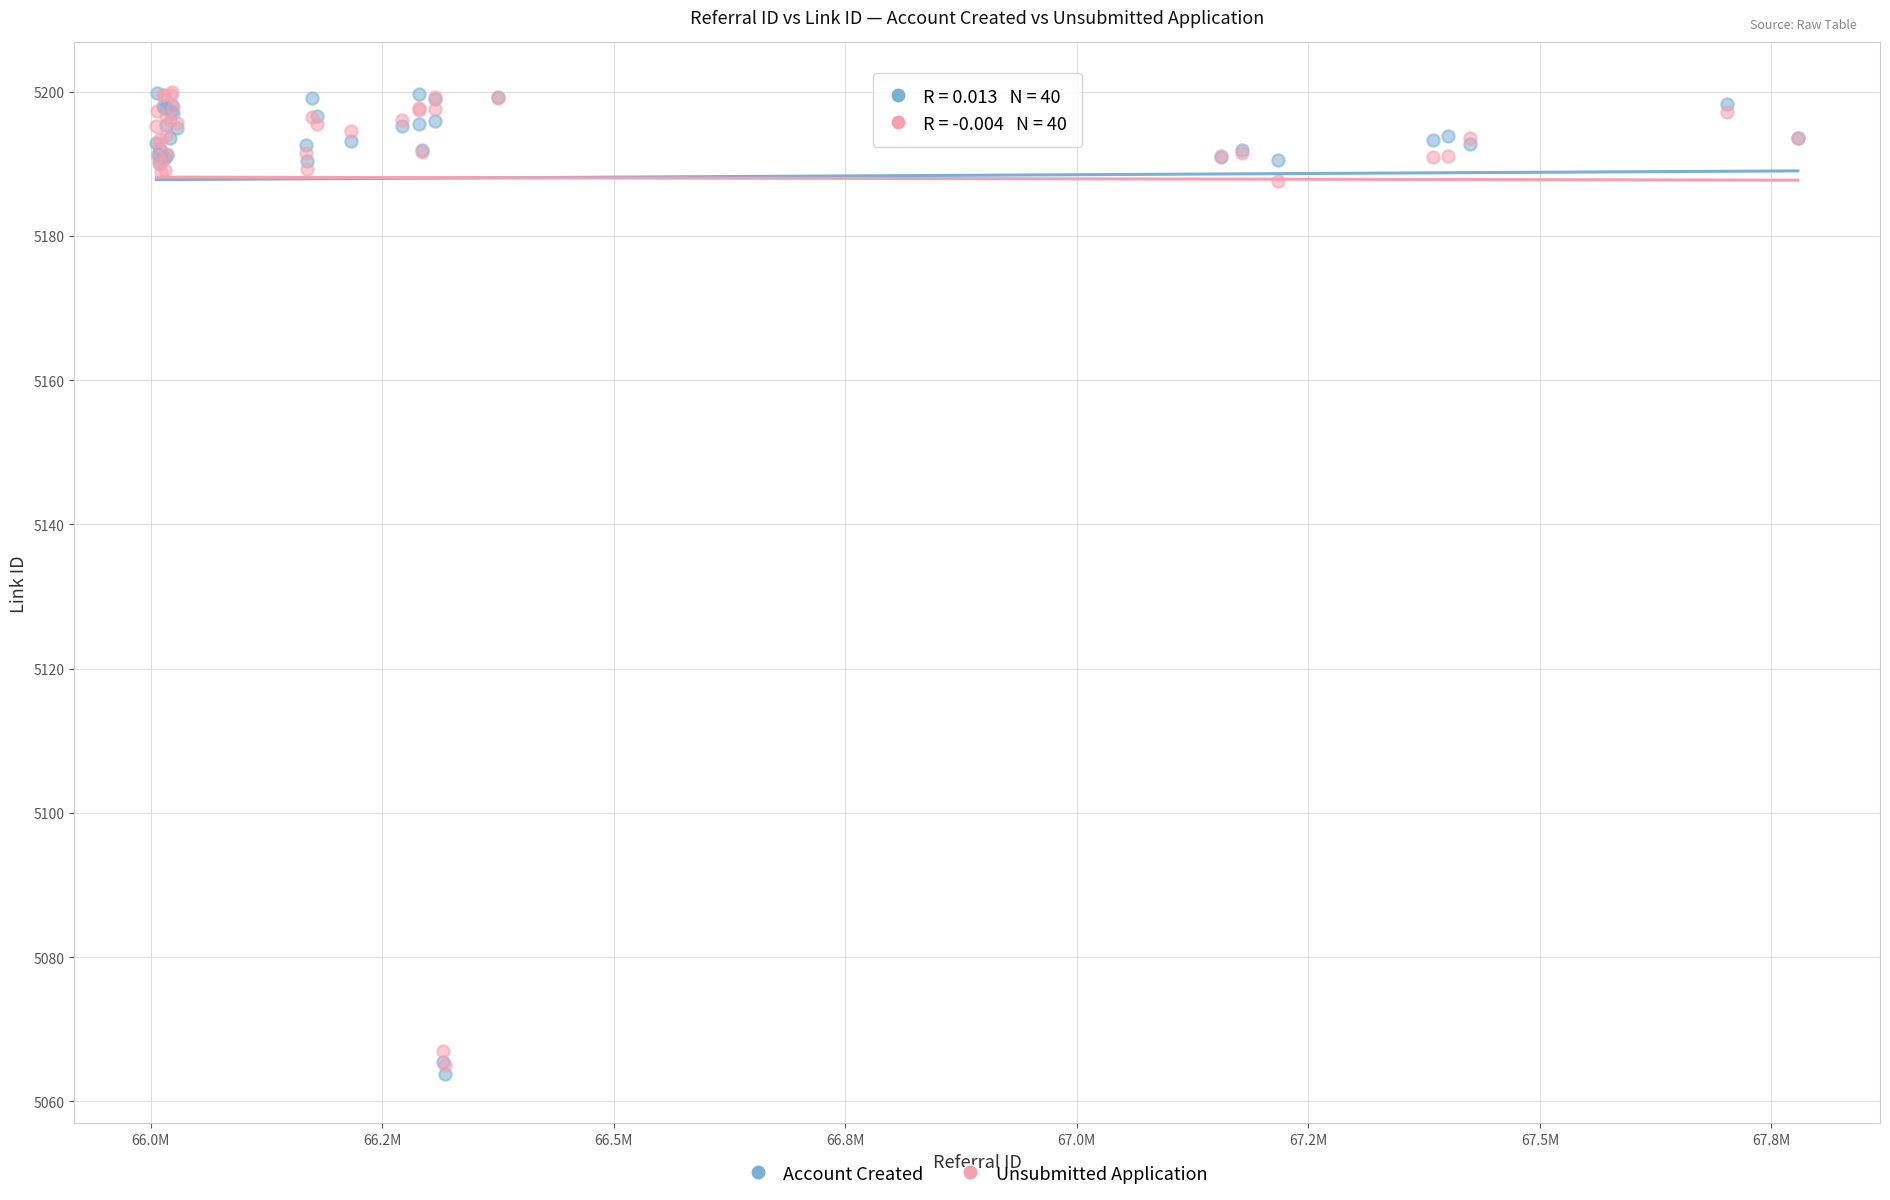

What are all the series names shown in the legend?

Account Created, Unsubmitted Application